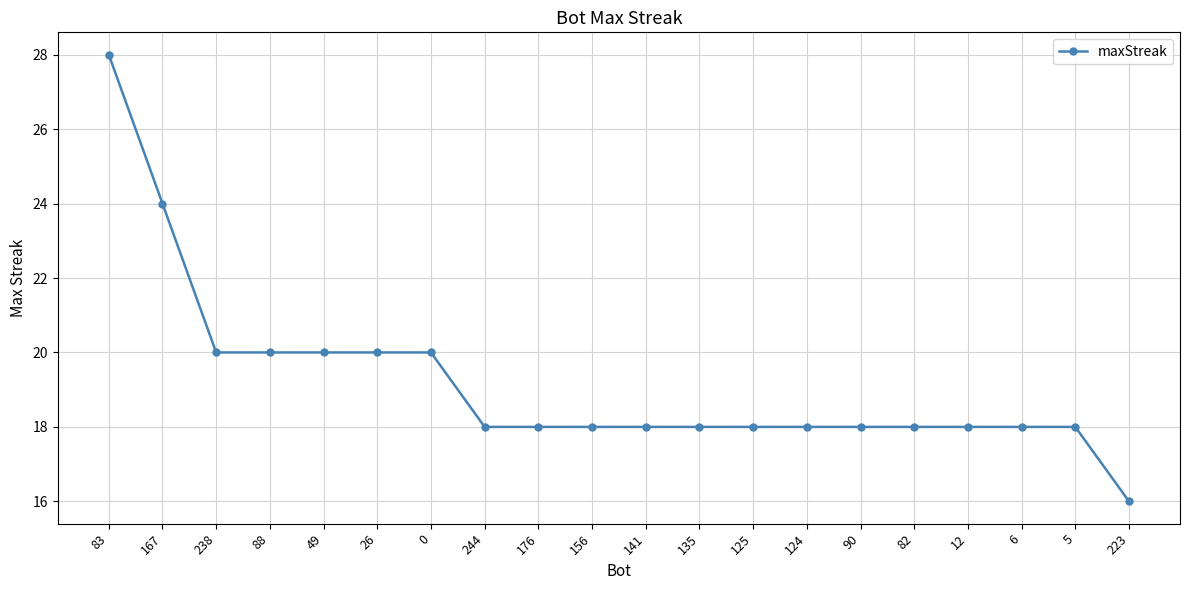

What is the ratio of the value at 135 to the value at 244?

1.0